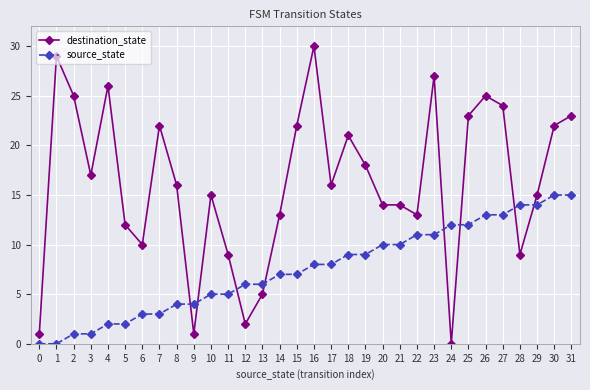

Which series has the largest range (max minus min)?

destination_state